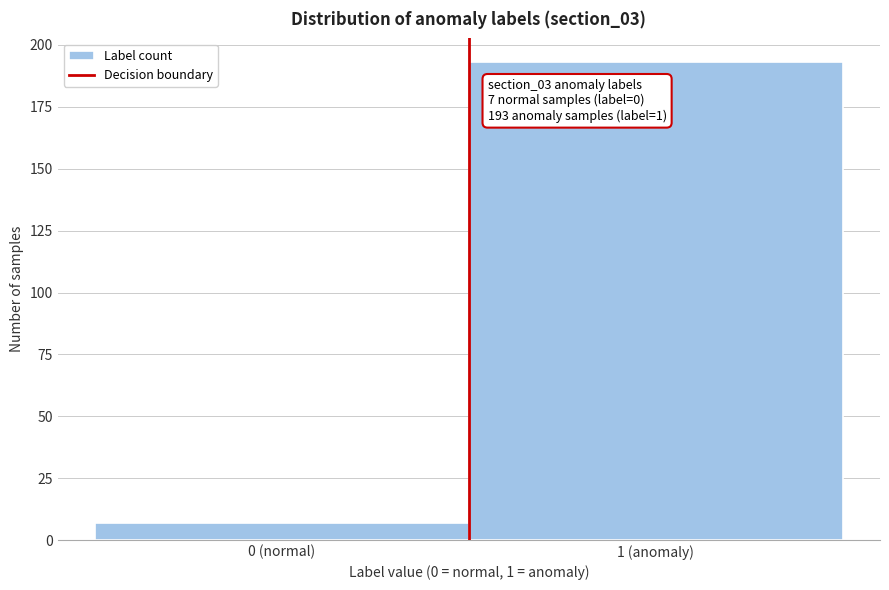

Reading right to left, list all the values displayed in this chart.

193	7